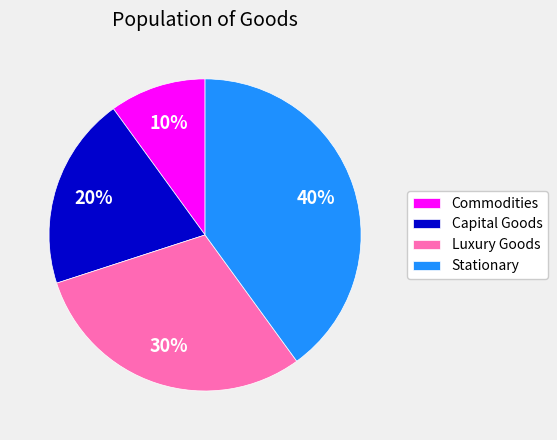

How many segments does this pie chart have?

4